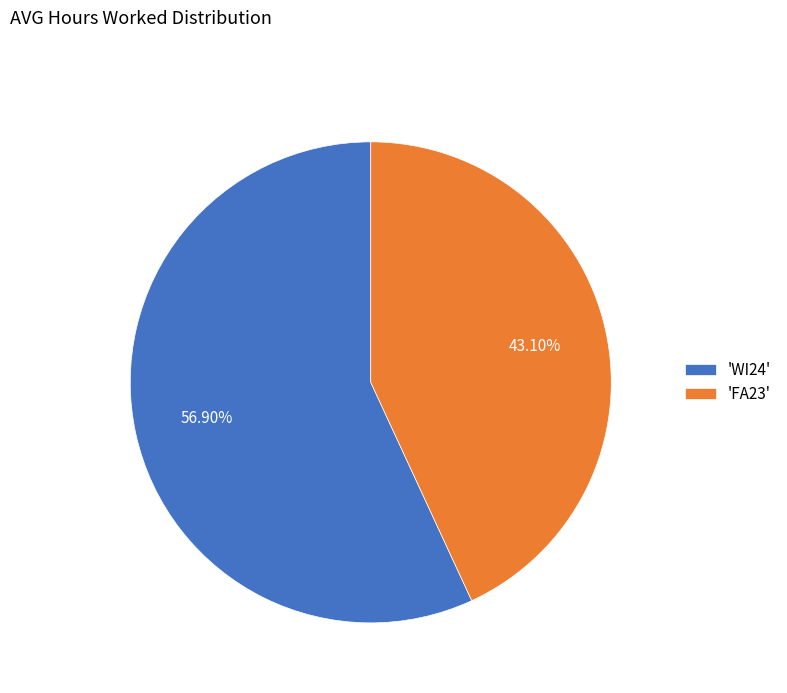

Which has a higher value, 'FA23' or 'WI24'?

'WI24'